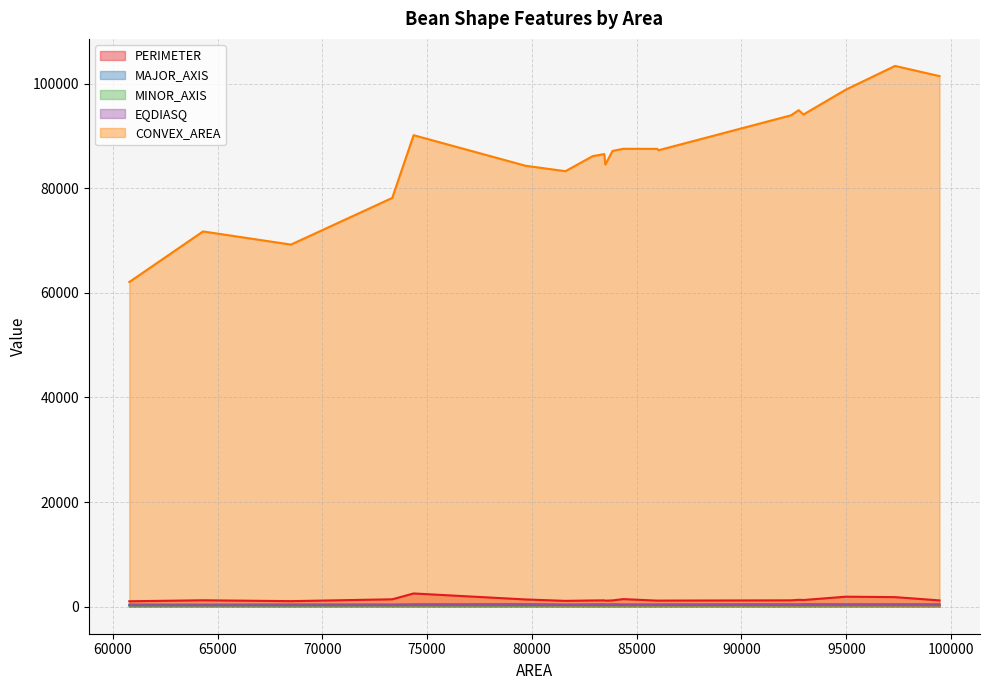

What is the sum of the CONVEX_AREA values at 92362 and 79705?

178244.0